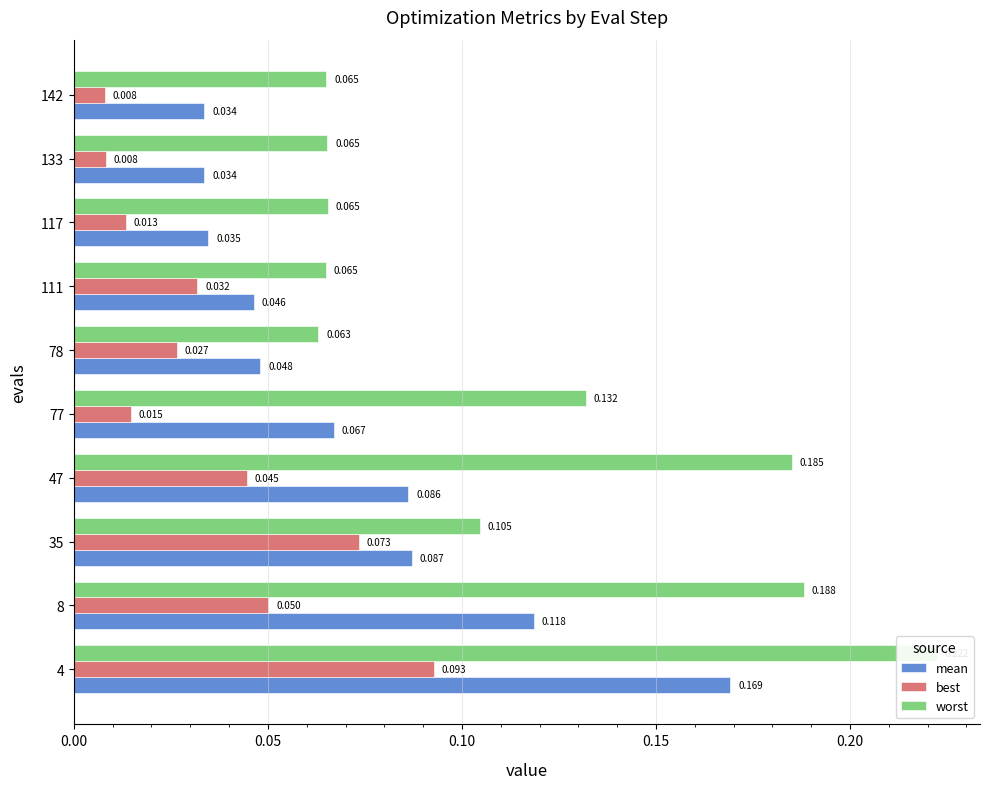

Rank the series by their maximum value, from highest to lowest.

worst, mean, best